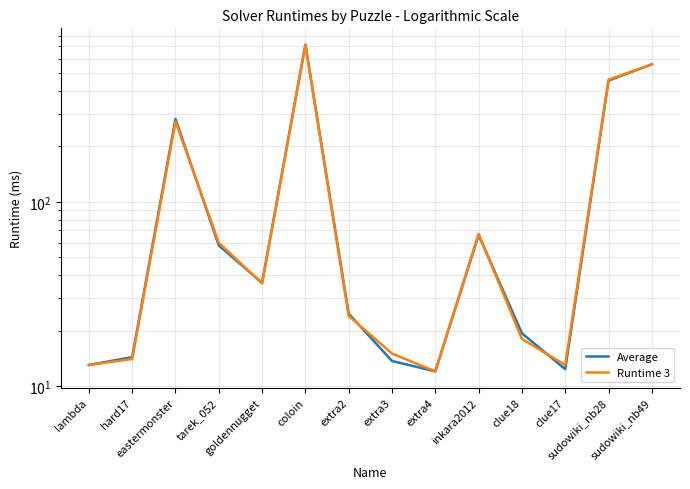

Is it true that Average equals 2.6 at clue17?

False